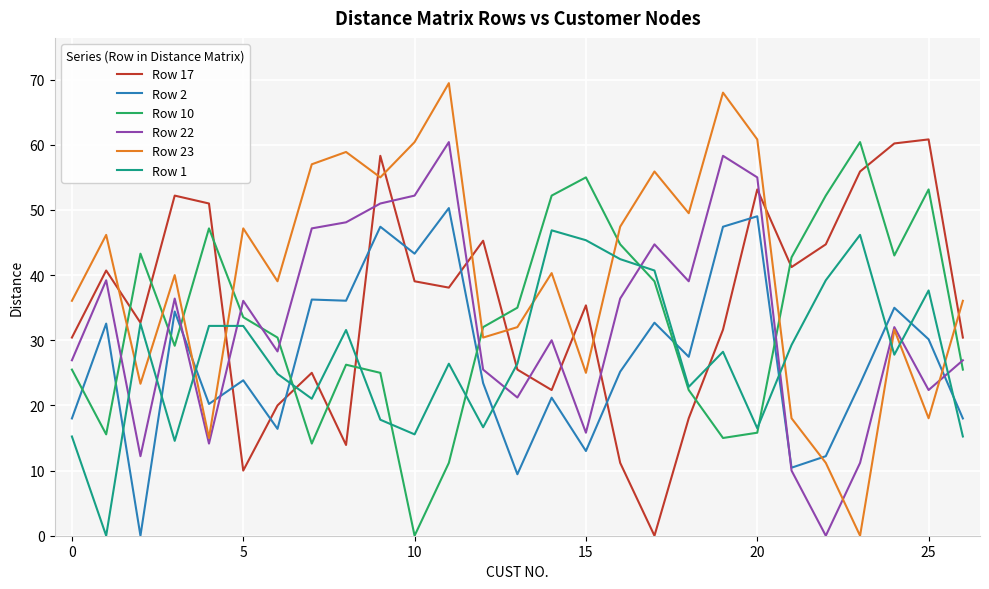

Which series has the widest spread of values?

Row 23